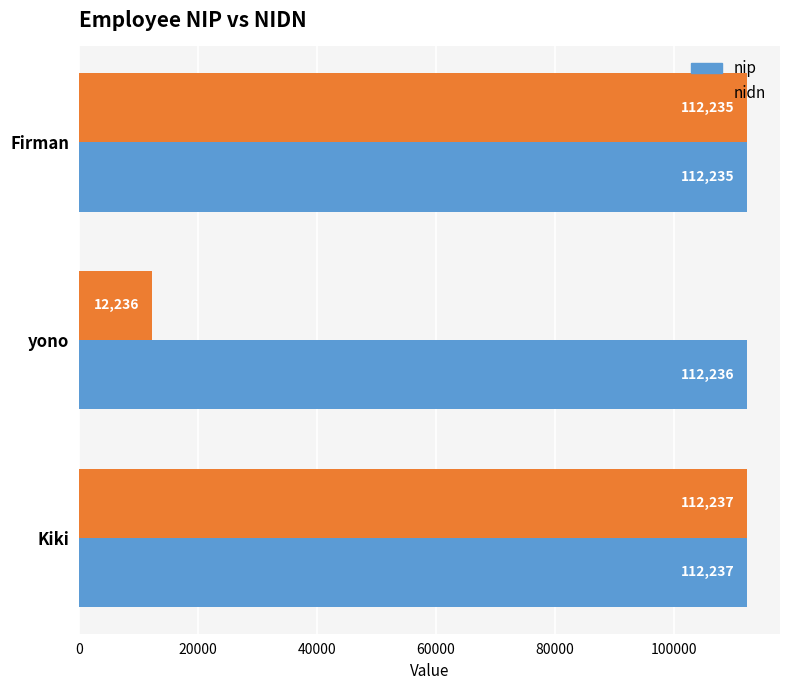

What is the difference between the maximum and minimum values in the nidn series?

100001